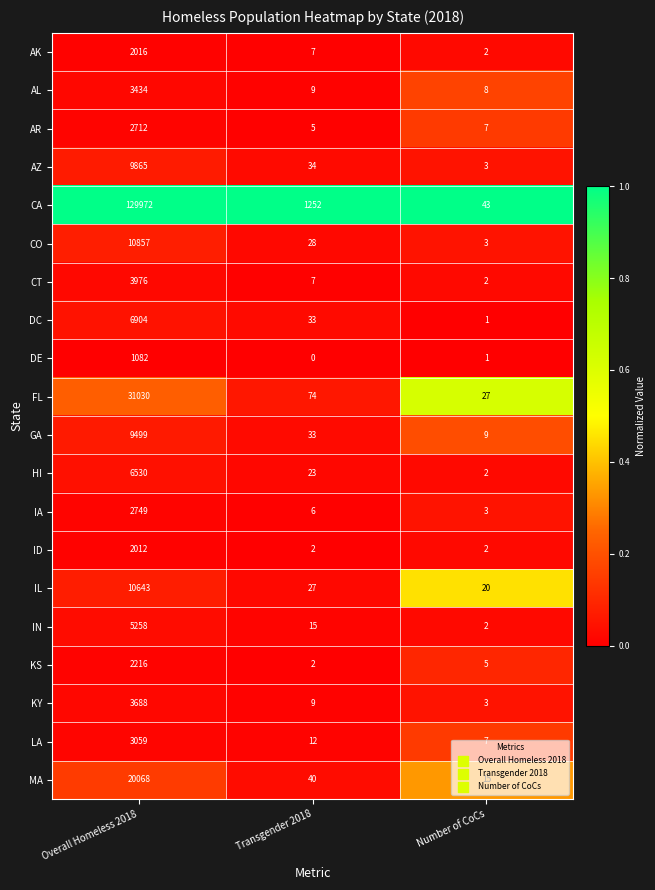

Rank the series by their maximum value, from highest to lowest.

CA, FL, MA, CO, IL, AZ, GA, DC, HI, IN, CT, KY, AL, LA, IA, AR, KS, AK, ID, DE